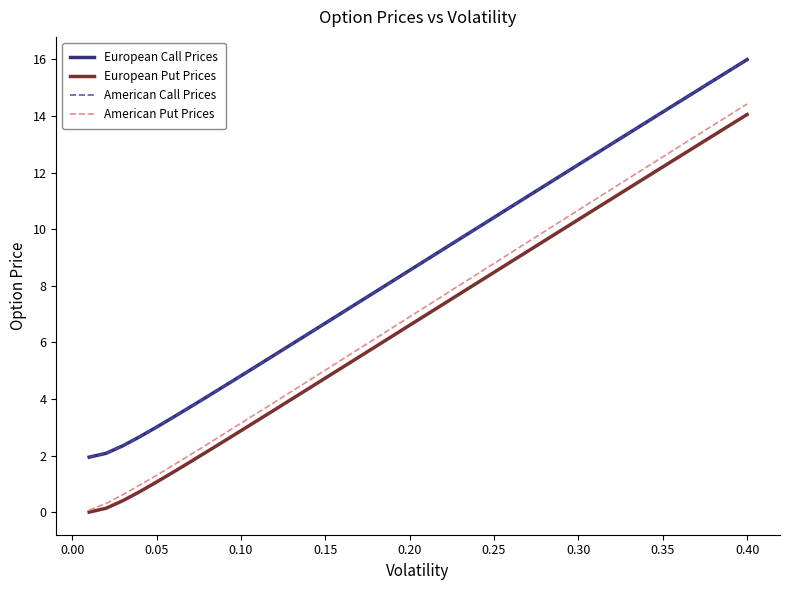

Which series has the largest range (max minus min)?

American Put Prices